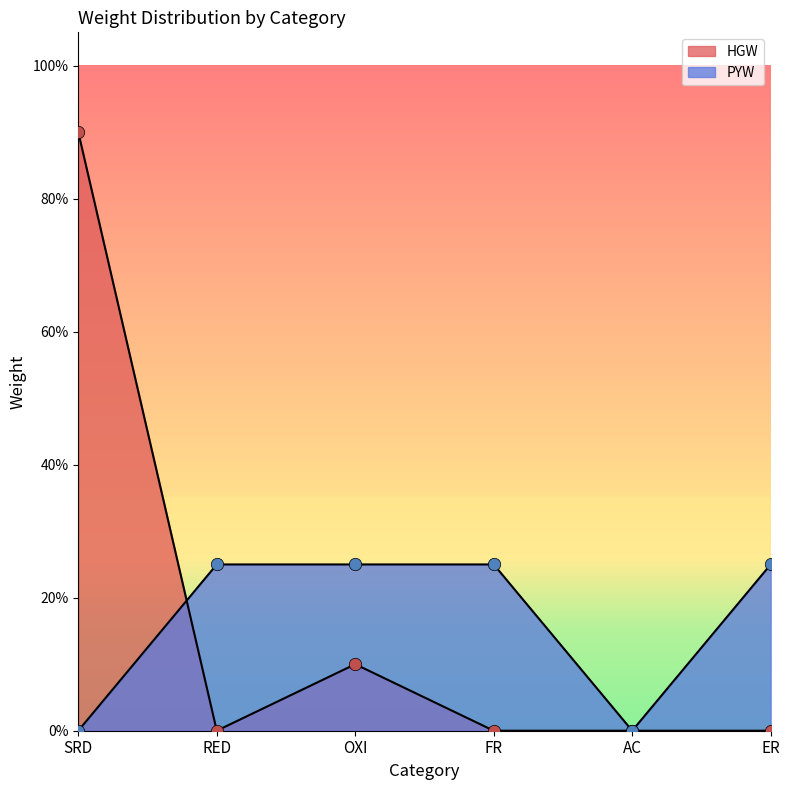

Which series has the largest total across all categories?

HGW